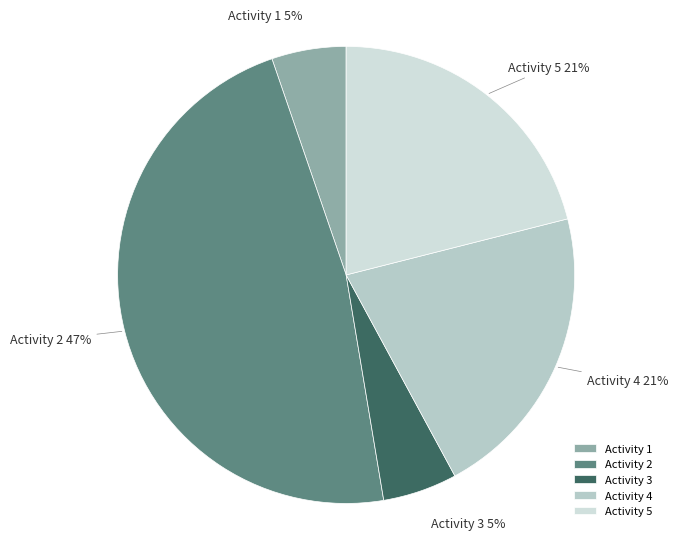

The Activity 3 slice represents 17% of the pie. True or false?

False